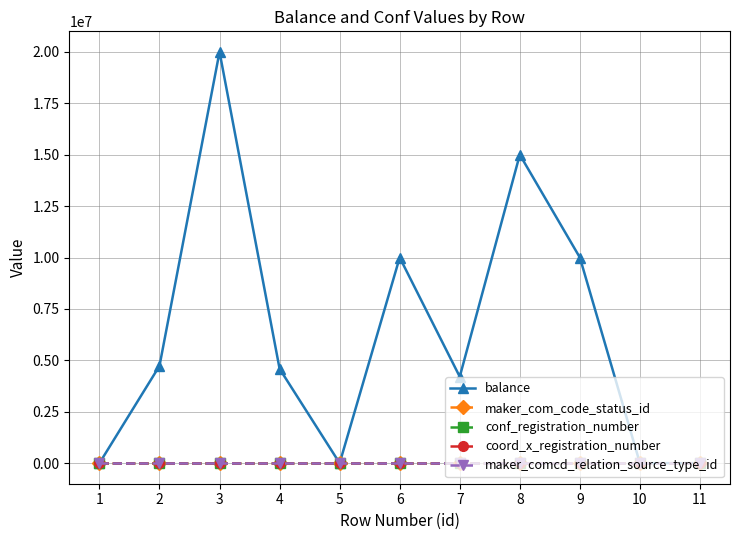

True or false: coord_x_registration_number has more than 0 interior local peaks.

False